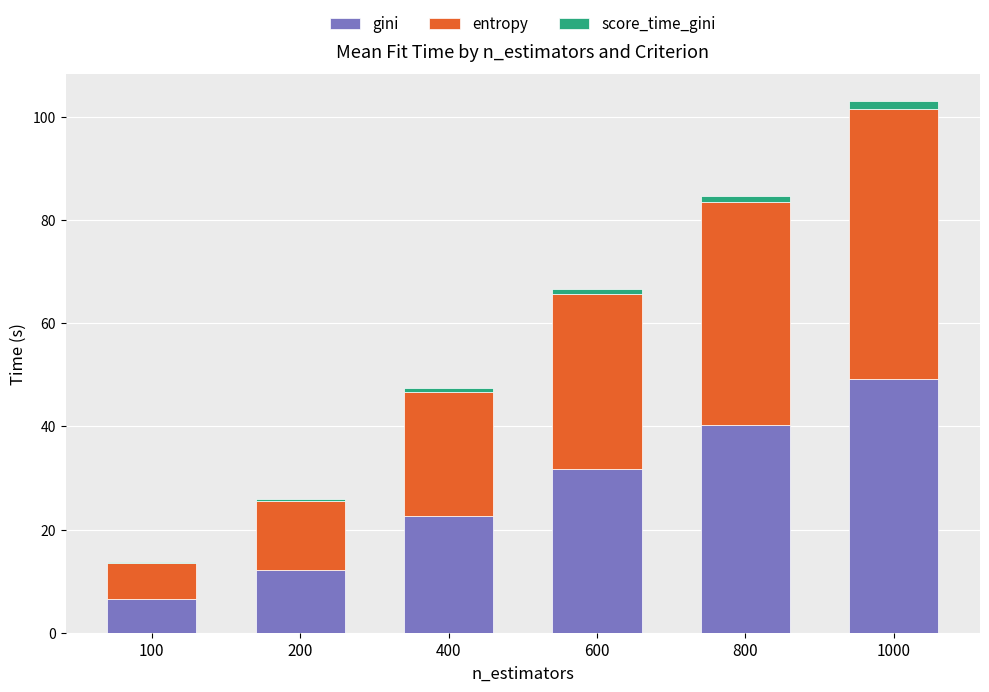

How many data points in gini are above 31?

3